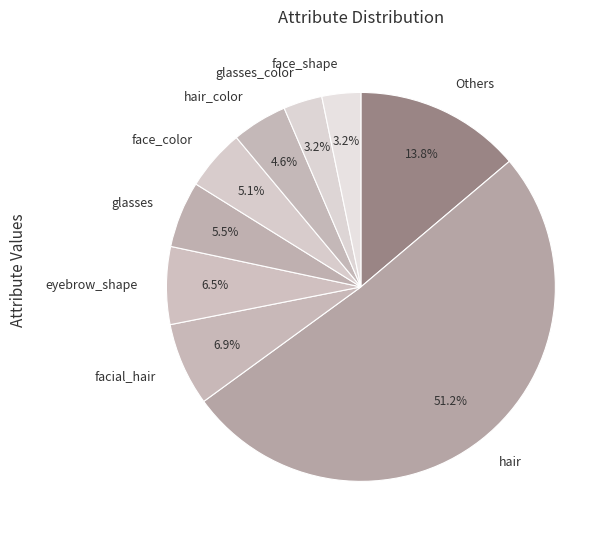

Does hair represent more than half of the total?

Yes